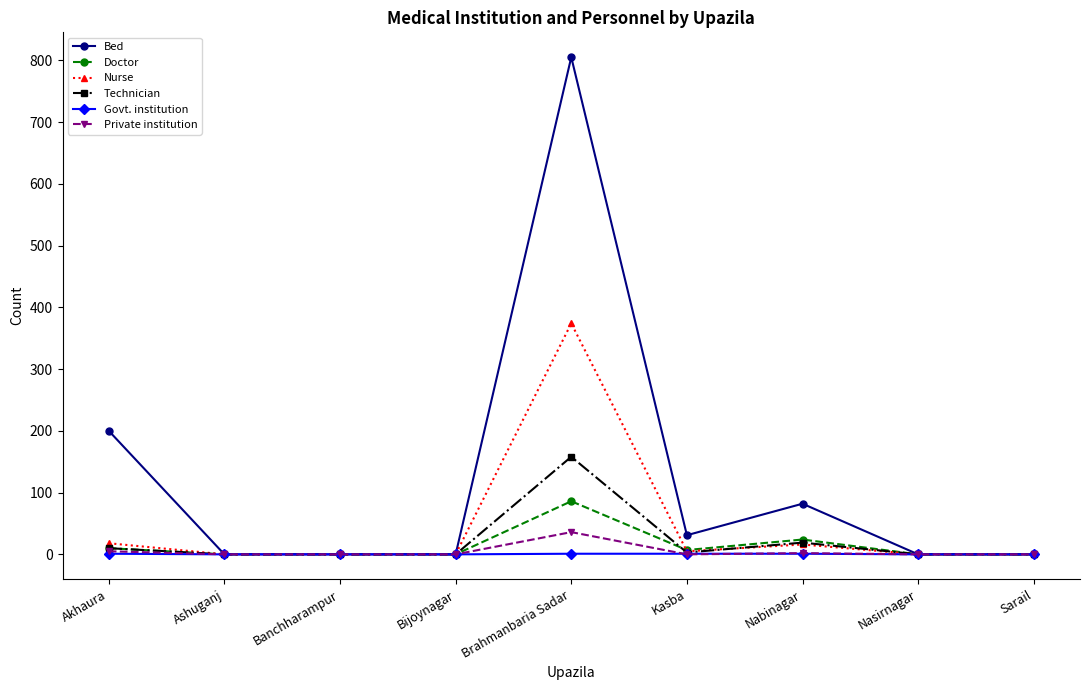

Which series has the largest range (max minus min)?

Bed